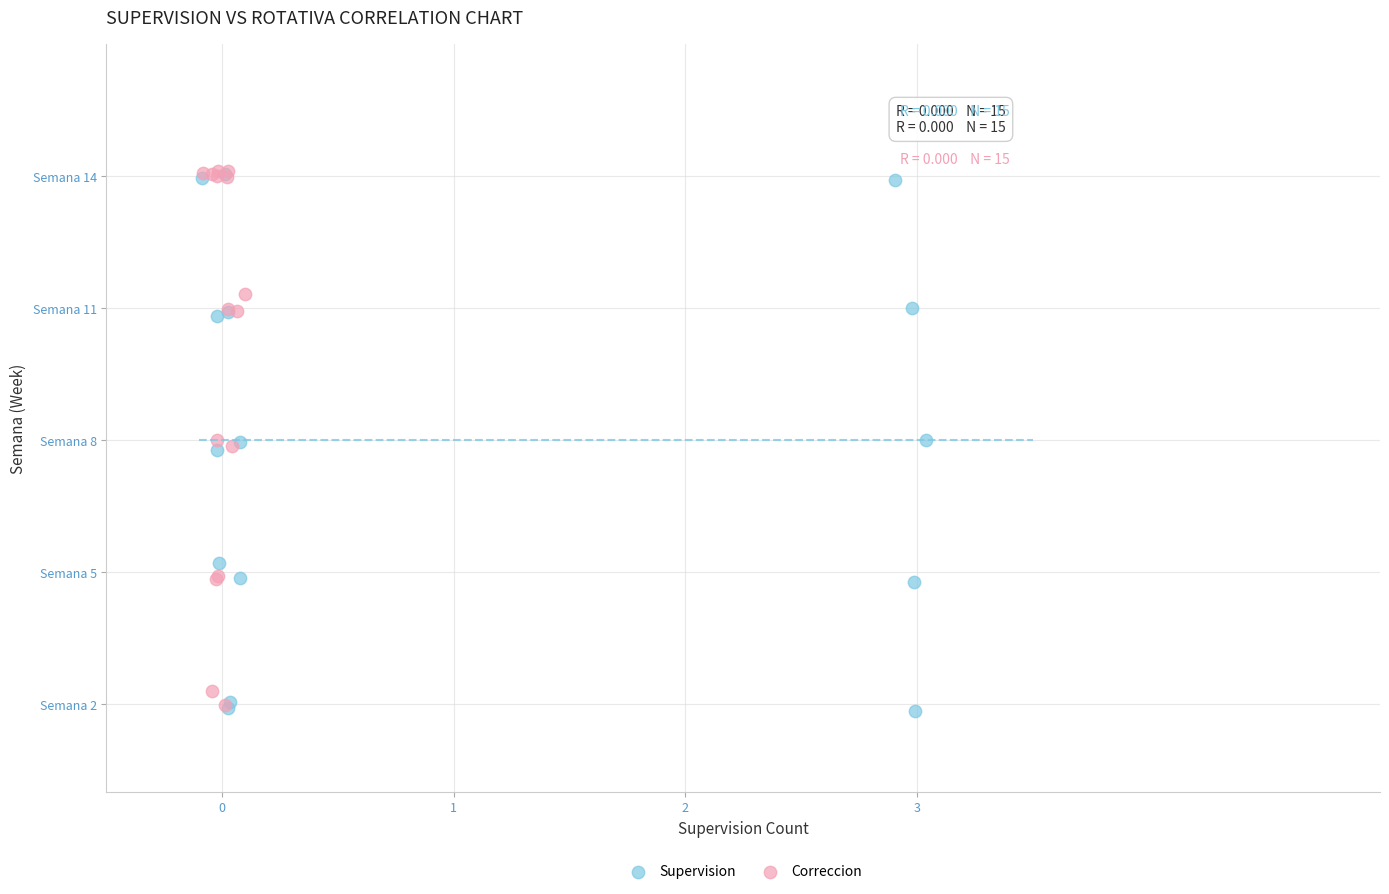

What are all the series names shown in the legend?

Supervision, Correccion